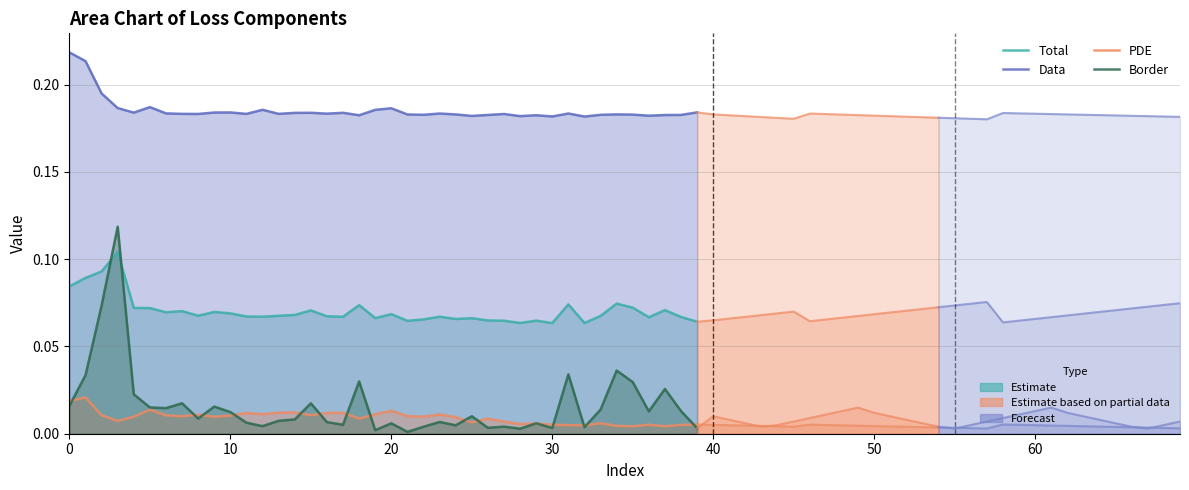

How many interior local valleys does the Total series have?

11